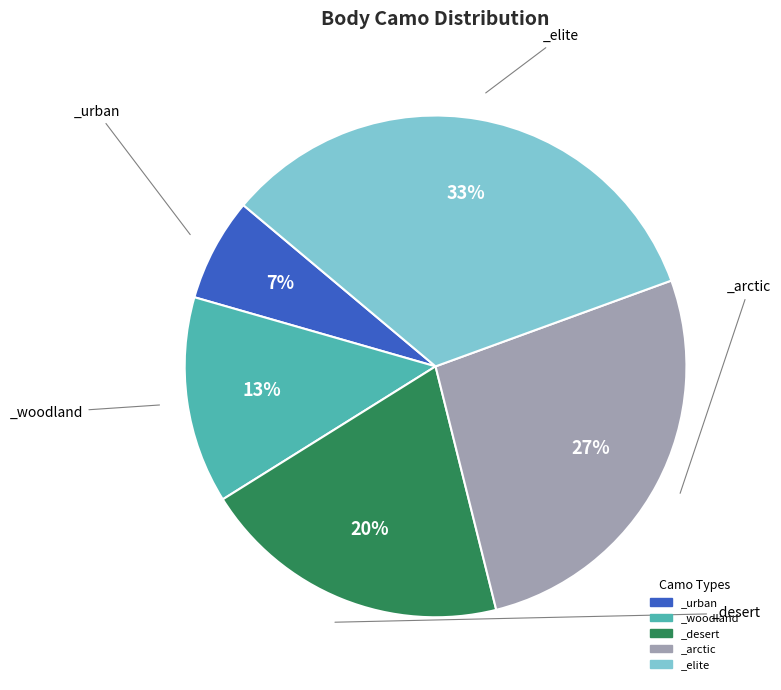

Does any single category account for the majority?

No